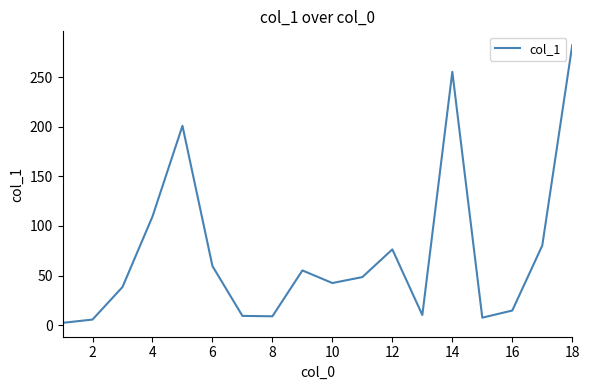

What is the maximum value shown in the chart?

282.1